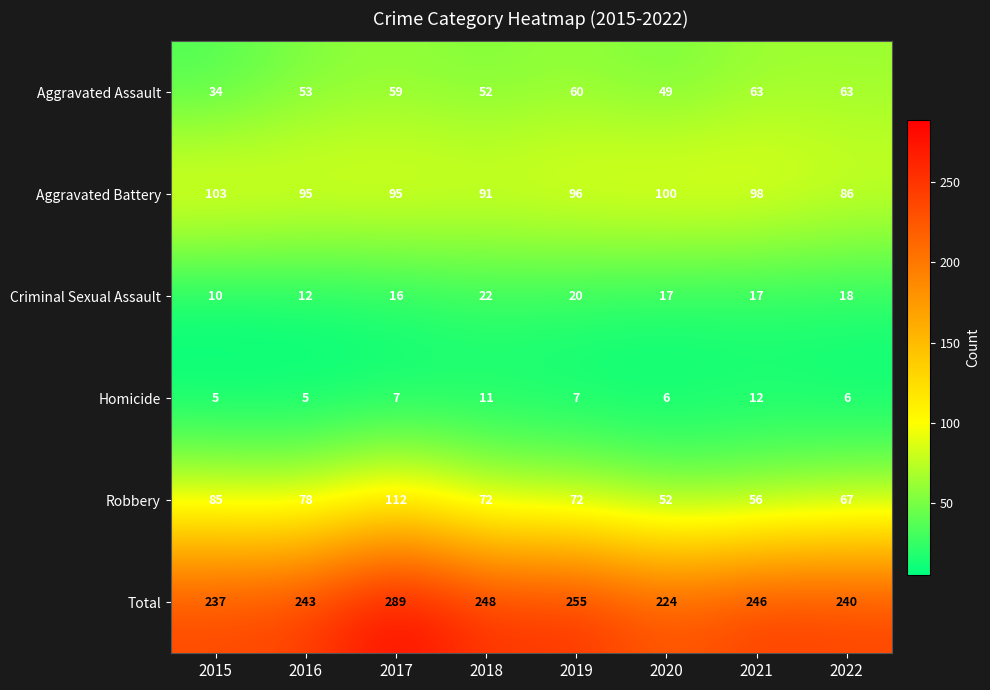

What is the difference between the maximum and second lowest values in the Total series?

52